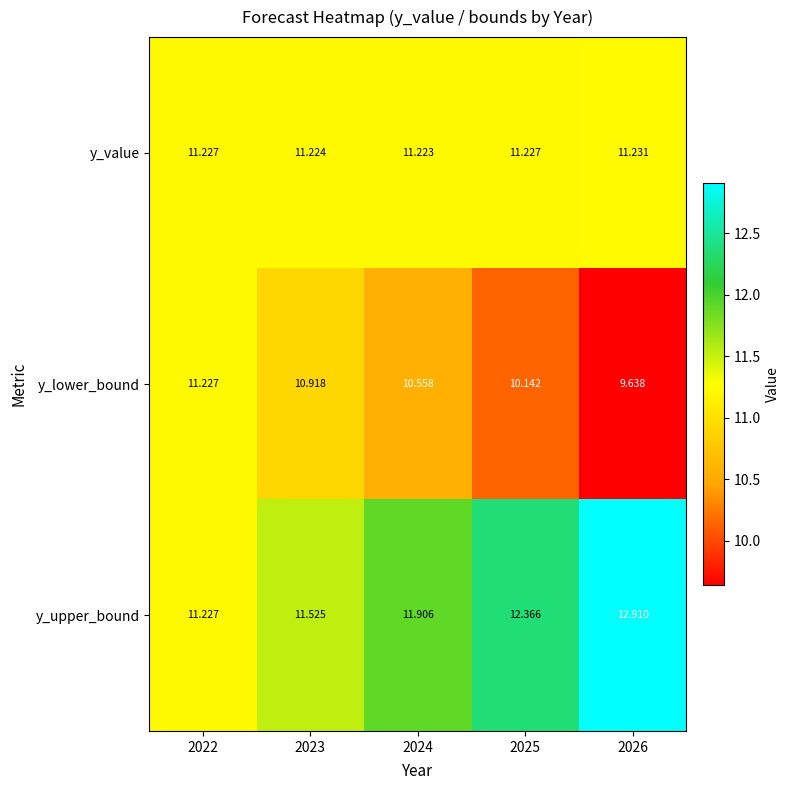

List the series in order of their overall mean, highest first.

y_upper_bound, y_value, y_lower_bound